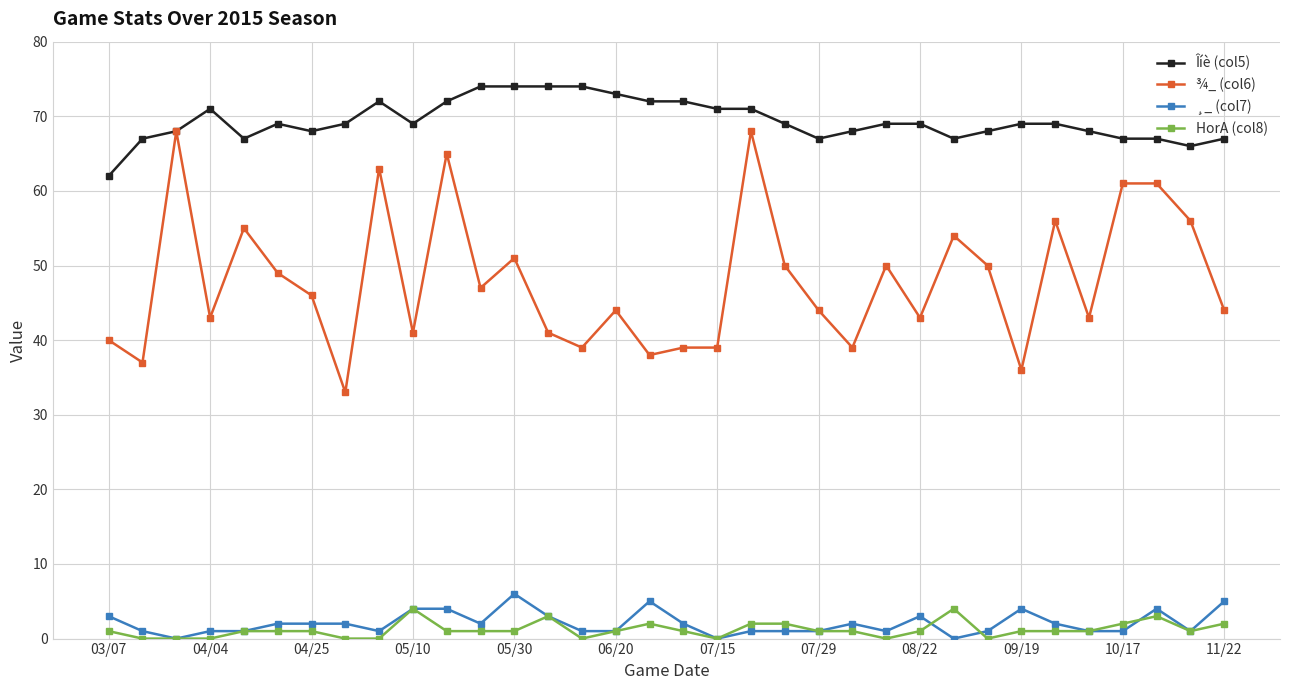

True or false: Îíè (col5) has more than 2 interior local peaks.

True